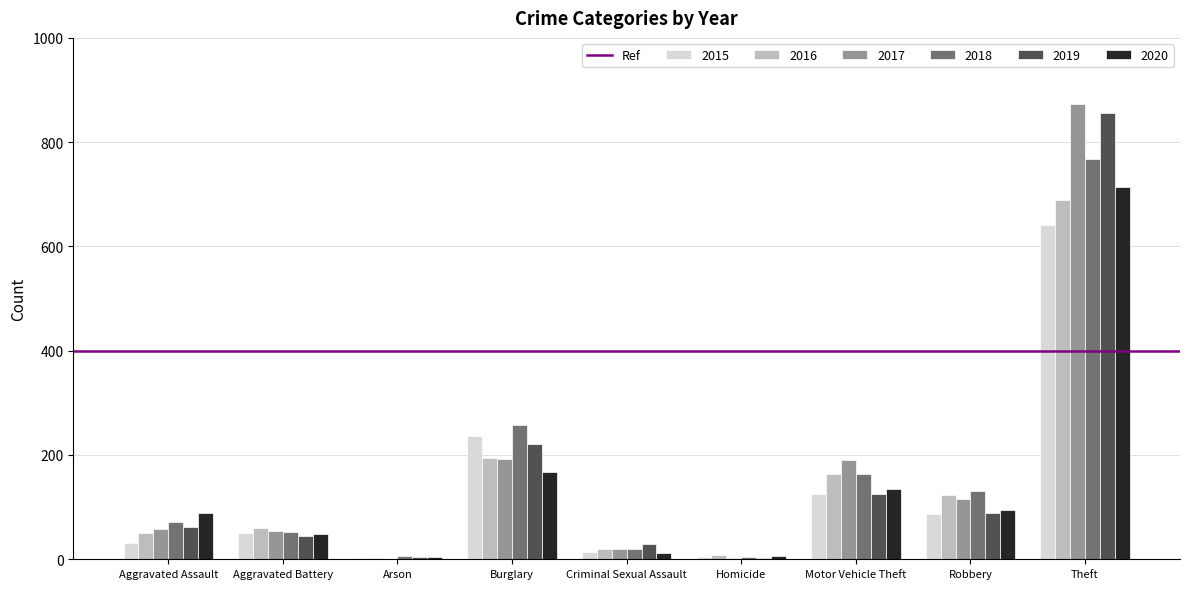

The value of 2019 at Criminal Sexual Assault is 29. True or false?

True